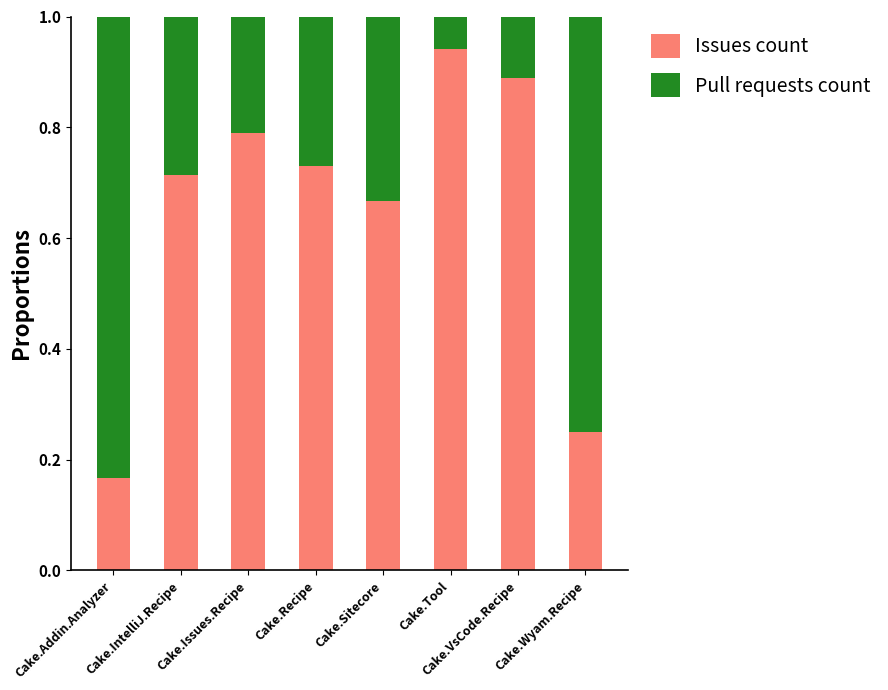

What is the difference between the second highest and second lowest values in the Issues count series?

0.6